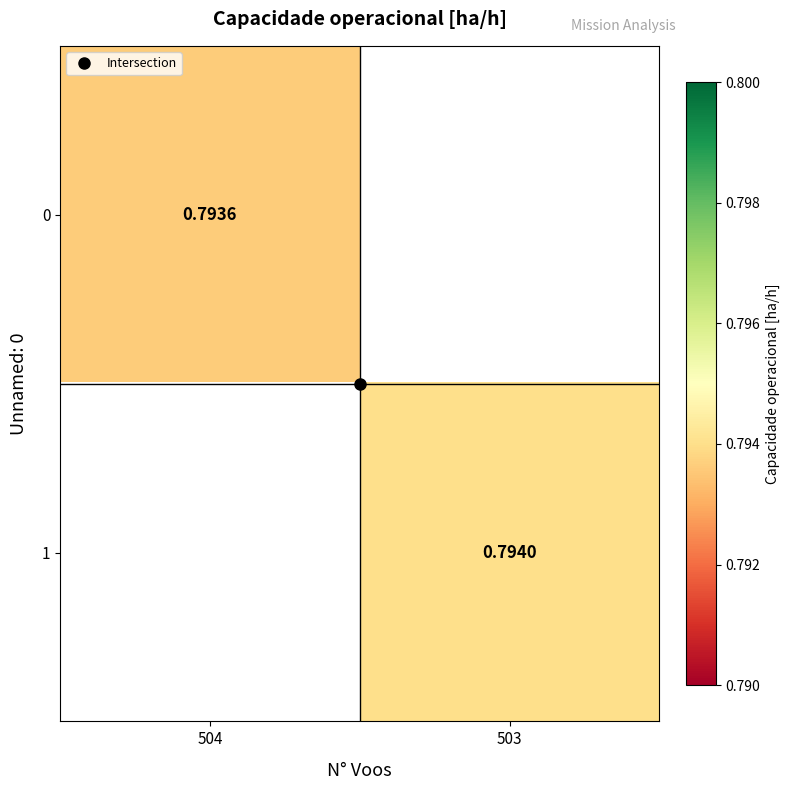

What is the approximate value of 1 at 503?

0.8